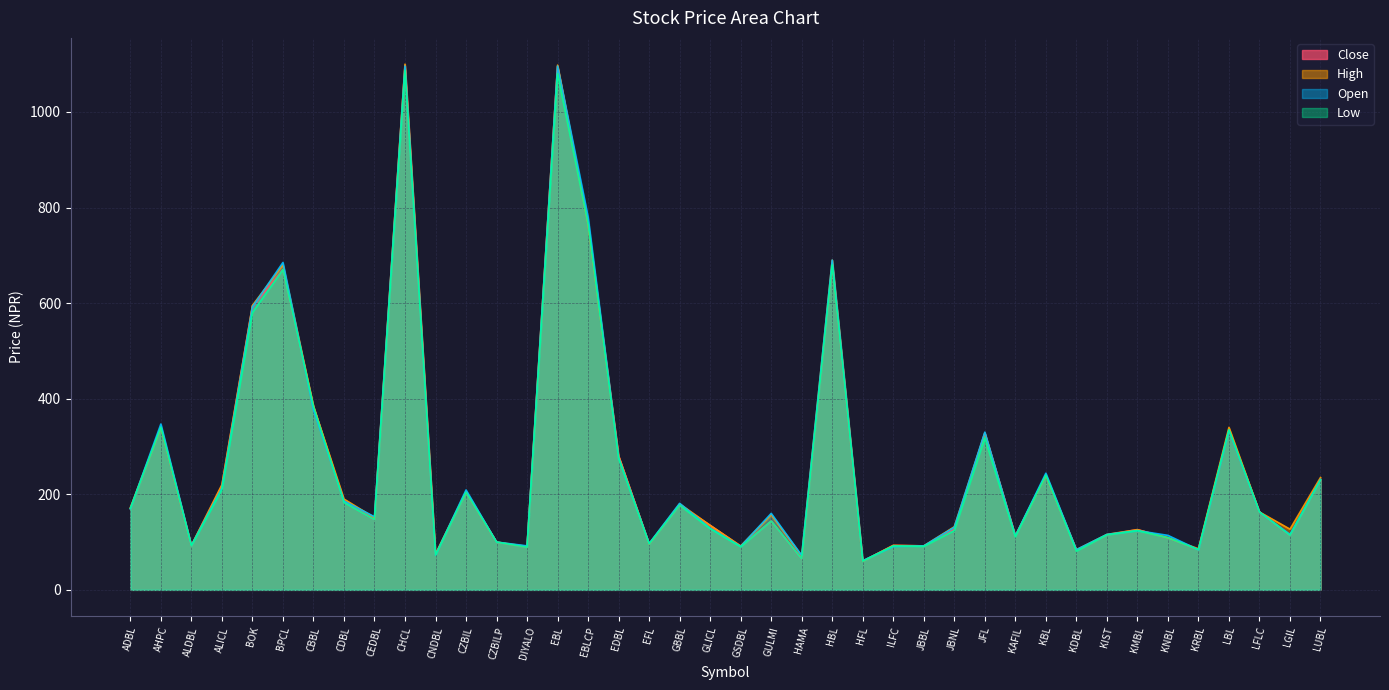

What is the label of the 2nd point from the right?

LGIL